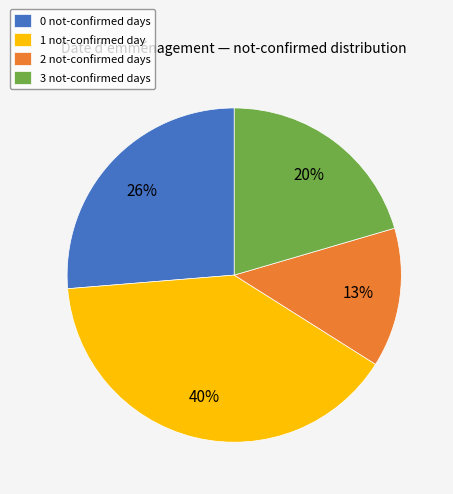

What percentage is the 2 not-confirmed days slice, to the nearest percent?

13%